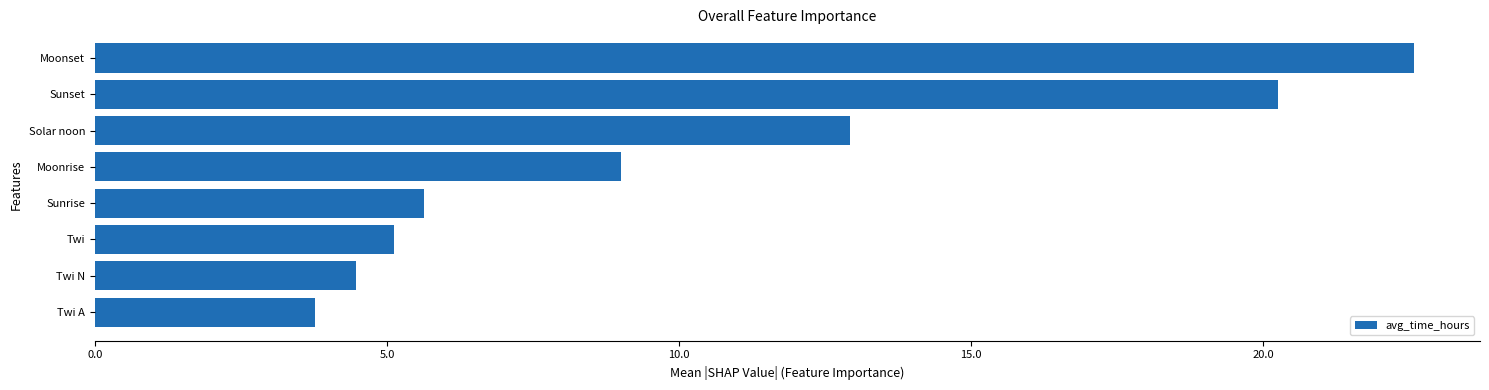

Between Twi A and Twi N, which is larger?

Twi N